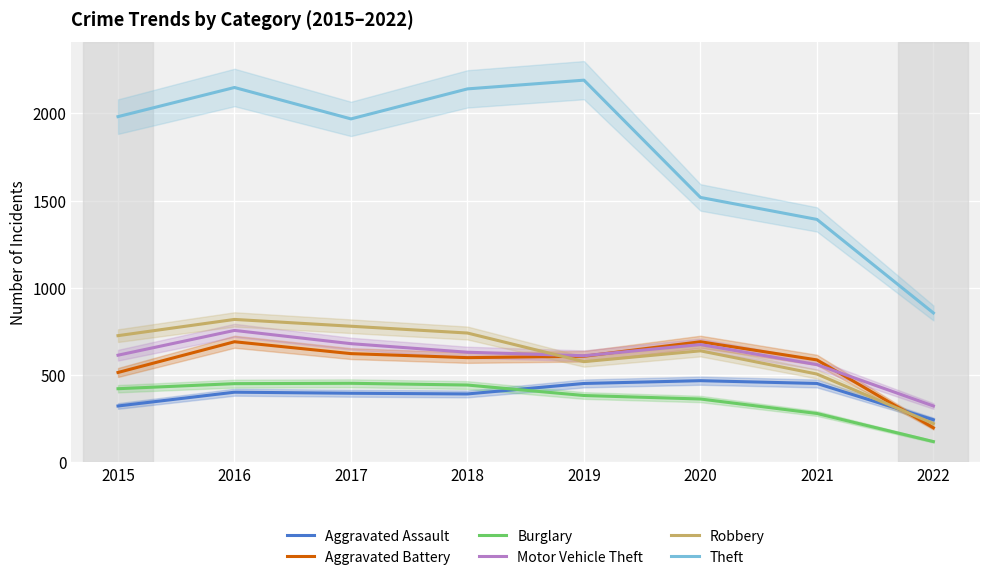

What is the value of the Motor Vehicle Theft point at the 6th from the left?

675